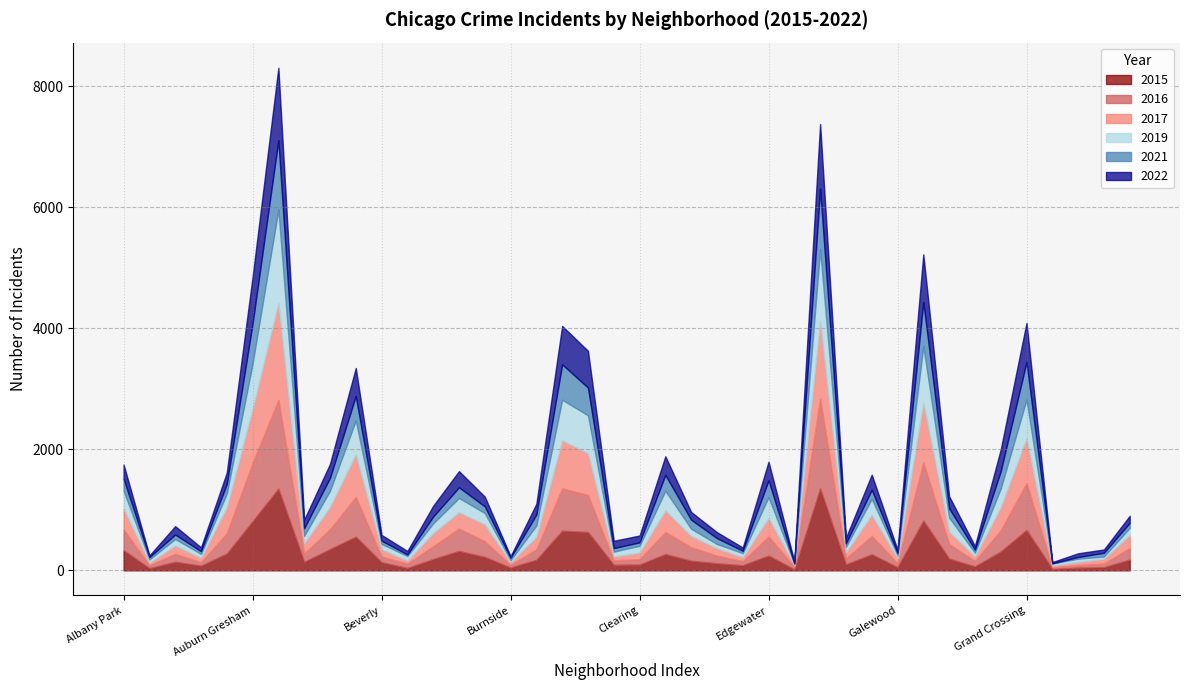

Which series has the largest total across all categories?

2017